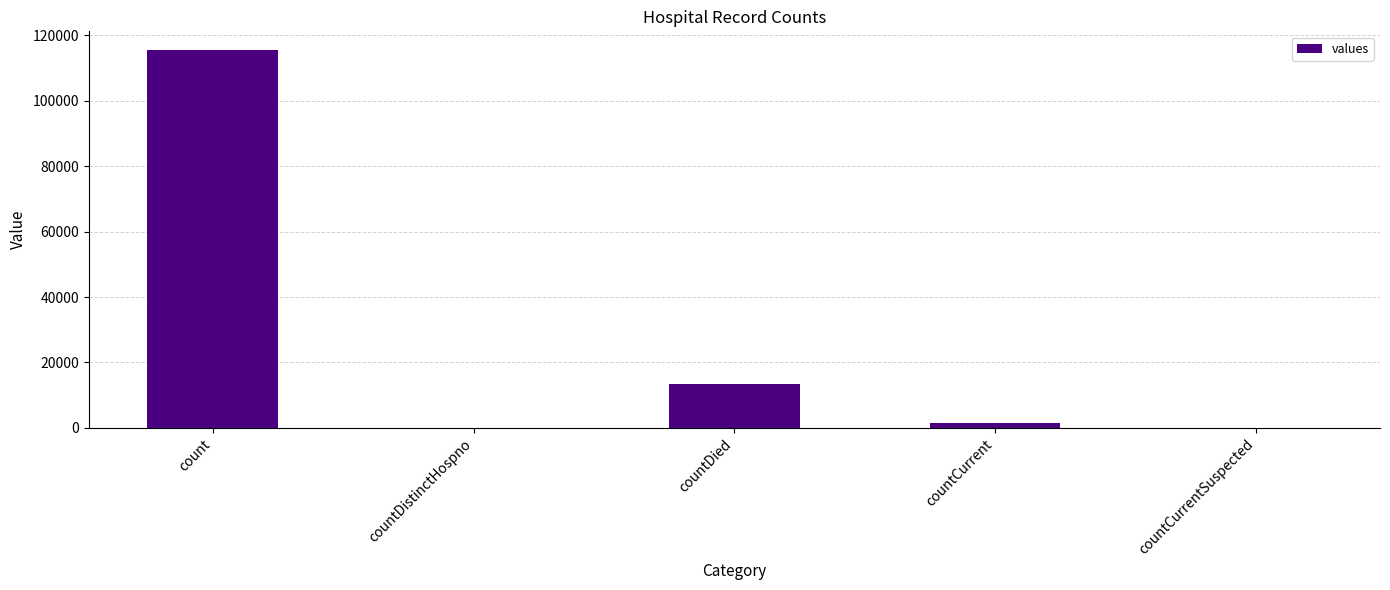

Which category has the highest value across all series?

count